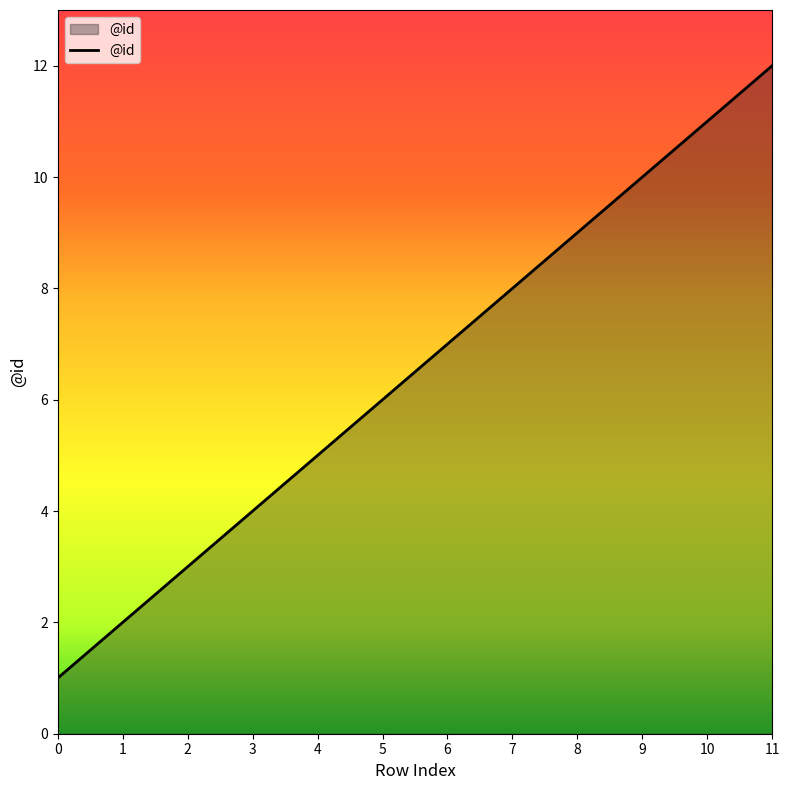

What is the maximum value shown in the chart?

12